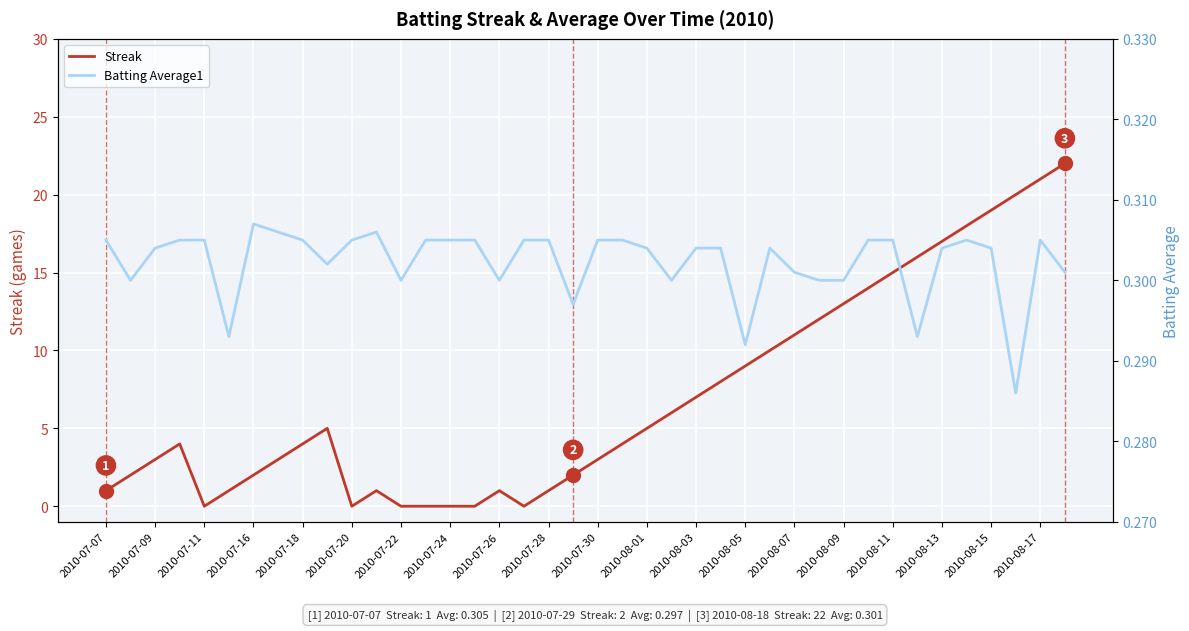

How many data points in Streak are above 4?

19